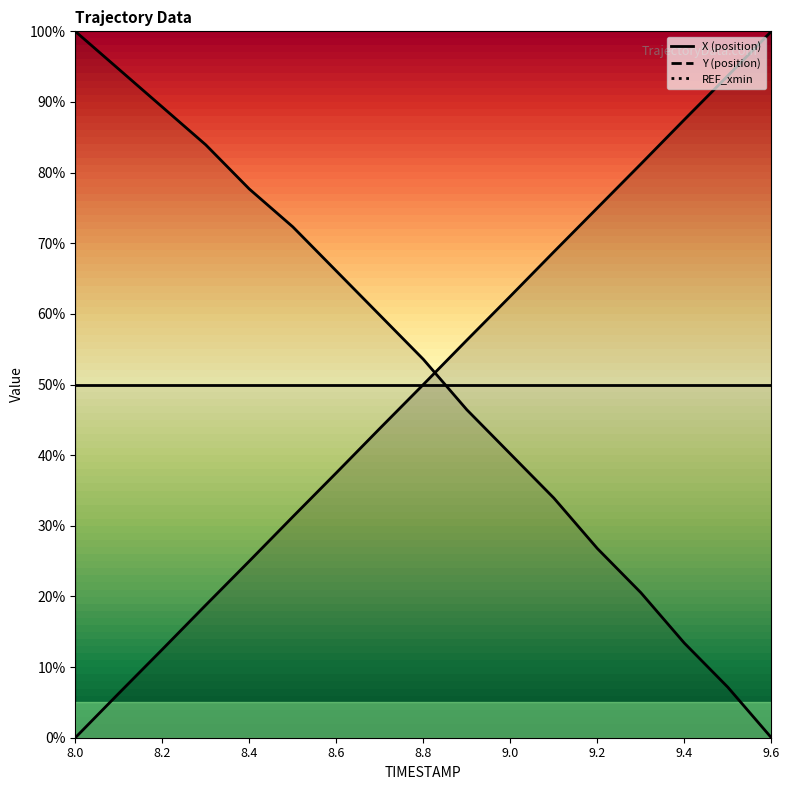

List the labels in order of Y value, largest first.

8.0, 8.1, 8.2, 8.3, 8.4, 8.5, 8.6, 8.7, 8.8, 8.9, 9.0, 9.1, 9.2, 9.3, 9.4, 9.5, 9.6